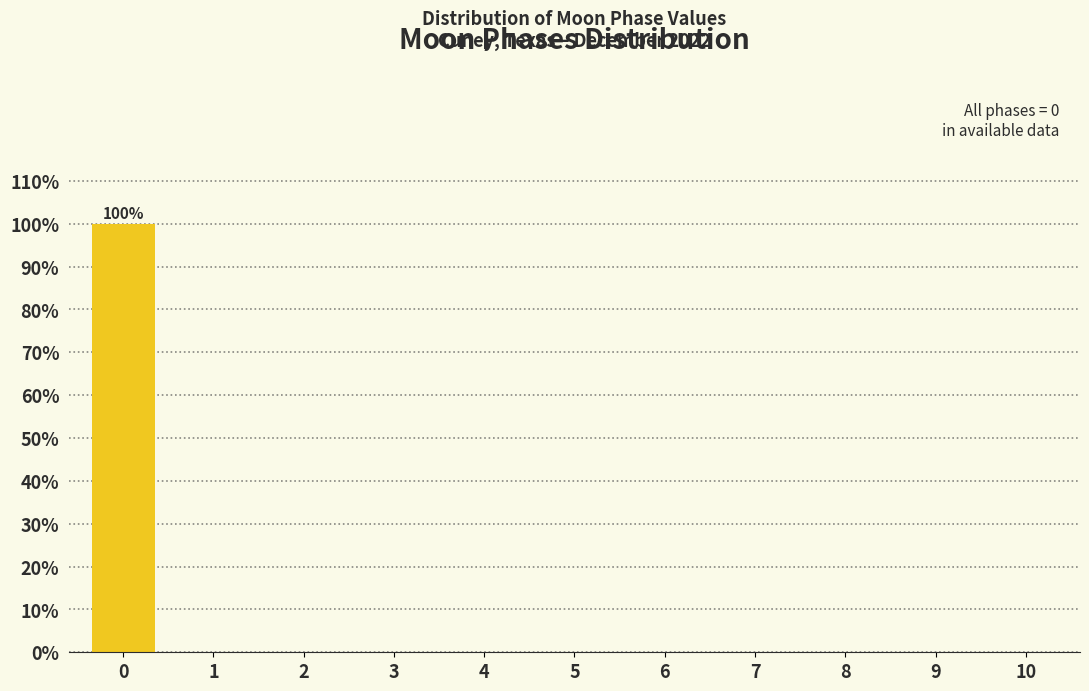

Reading left to right, list all the values displayed in this chart.

0=100	1=0	2=0	3=0	4=0	5=0	6=0	7=0	8=0	9=0	10=0